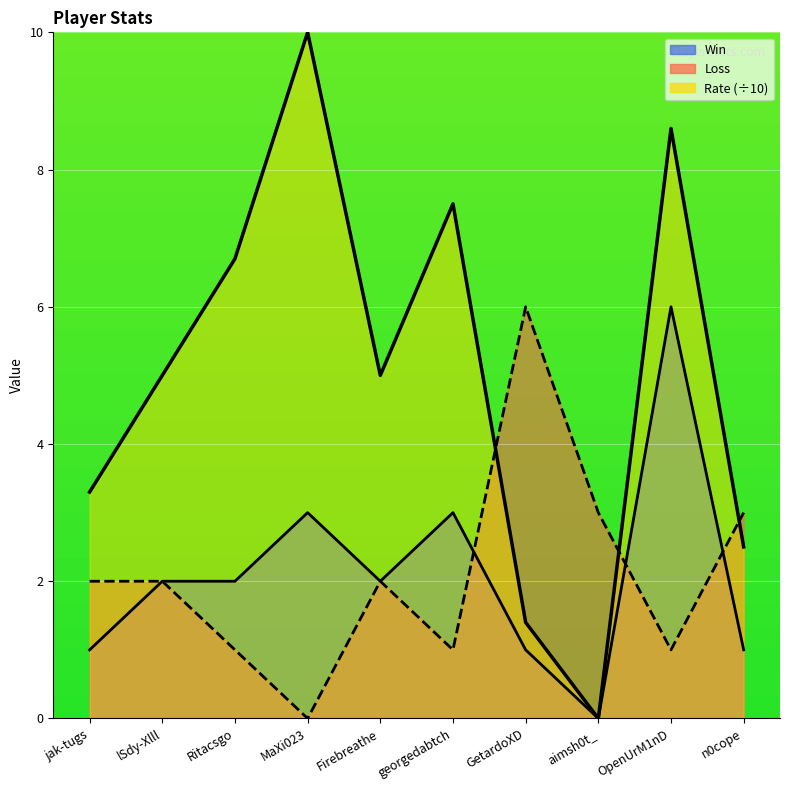

How many lines are shown in the chart?

3